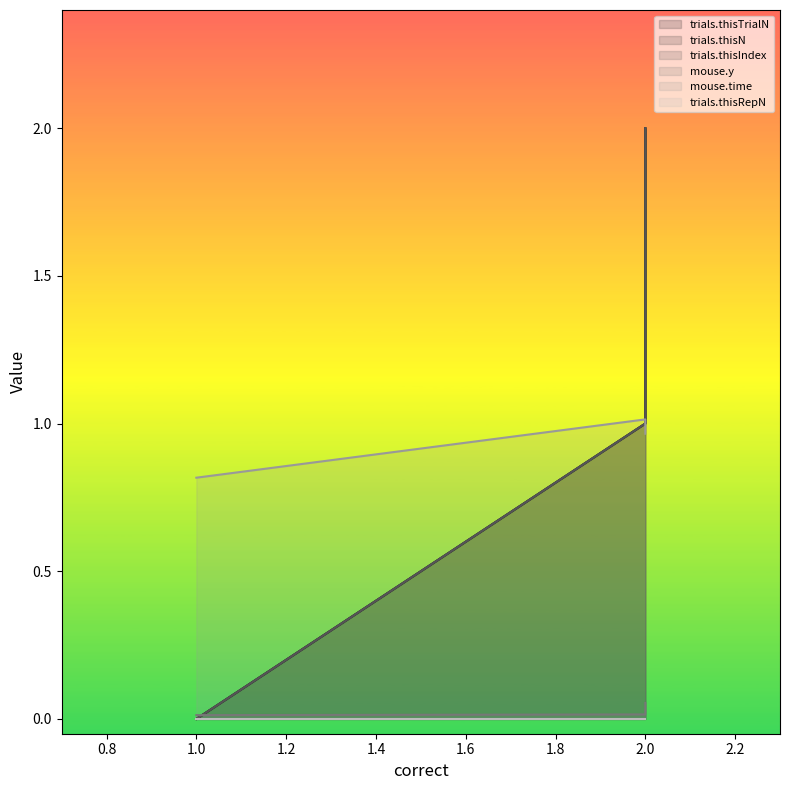

The trials.thisIndex series shows 2.0 at 2. True or false?

True